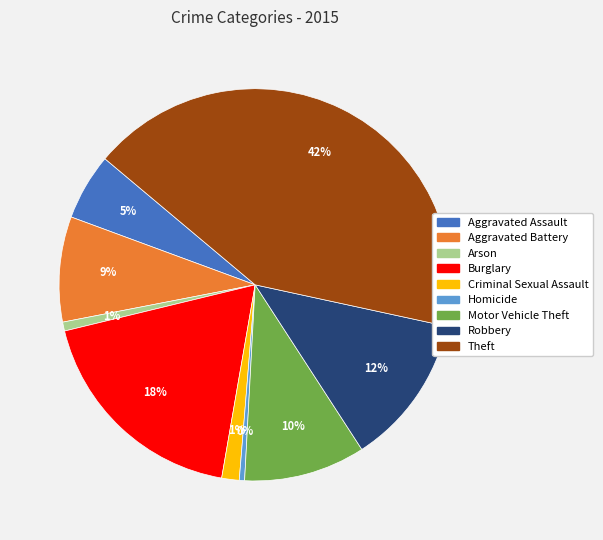

To the nearest percent, what is the combined percentage of Aggravated Battery and Motor Vehicle Theft?

19%